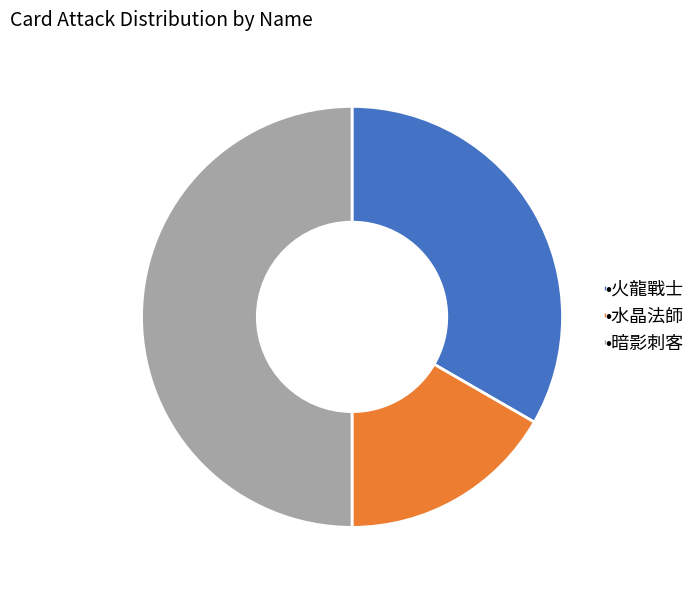

How many slices are in this pie chart?

3